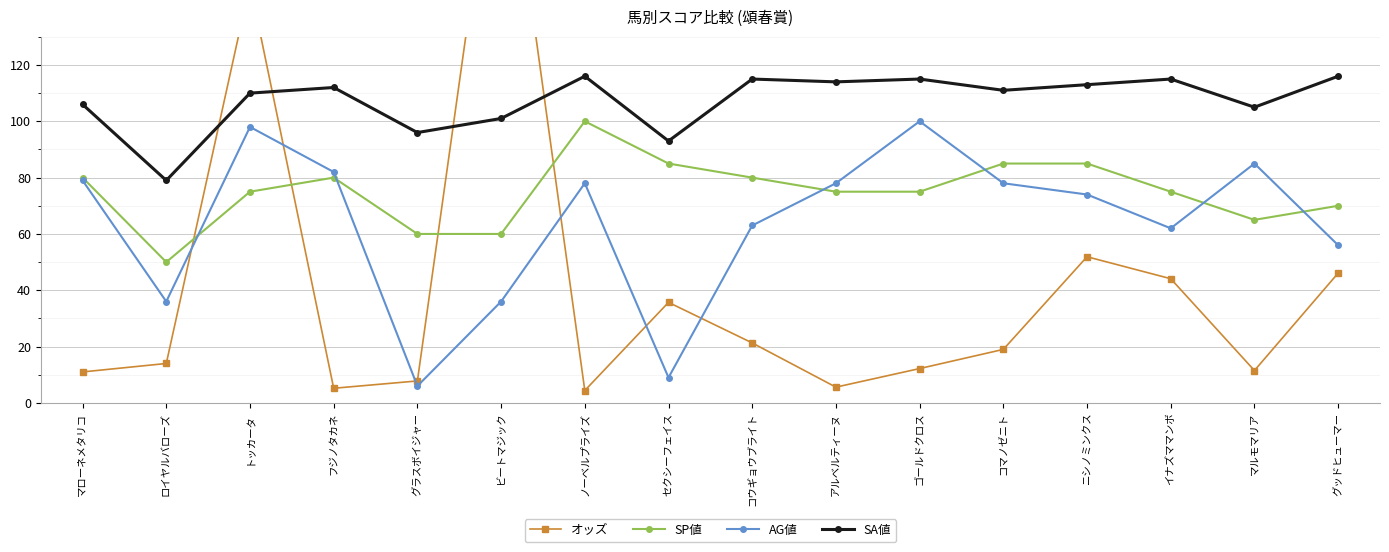

True or false: オッズ and SA値 intersect in this chart.

True